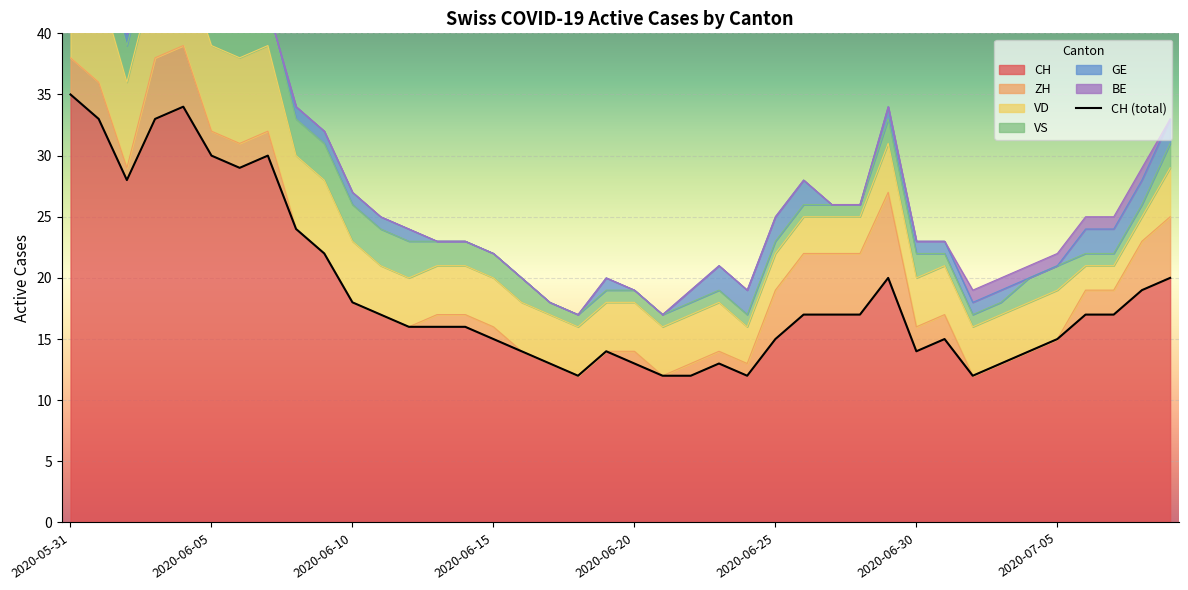

At which label is the value closest to 23?

8